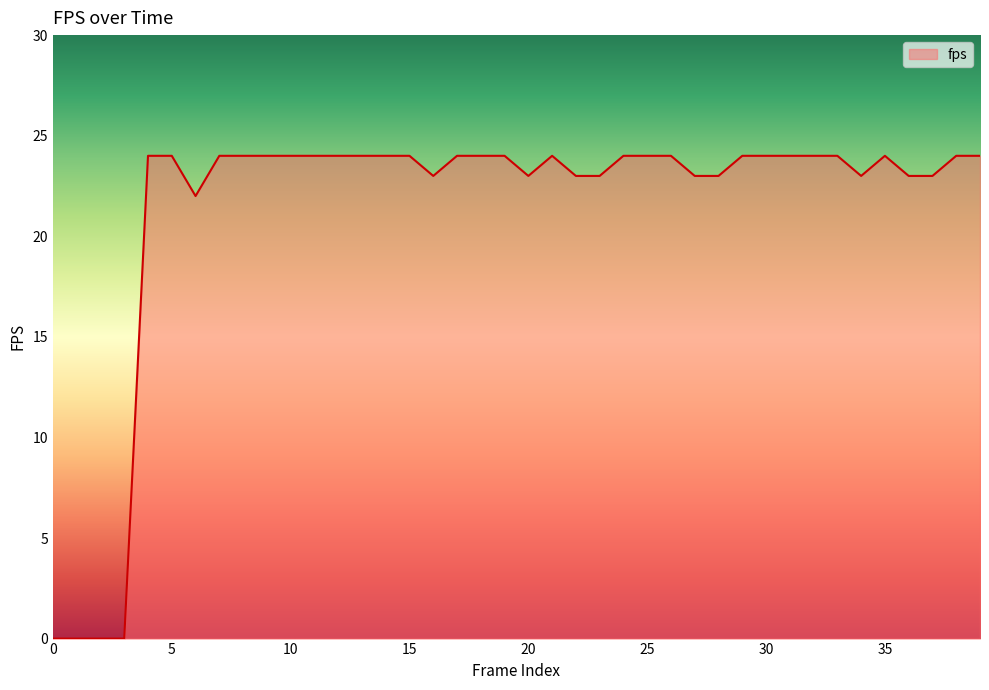

What is the difference between the maximum and minimum values?

24